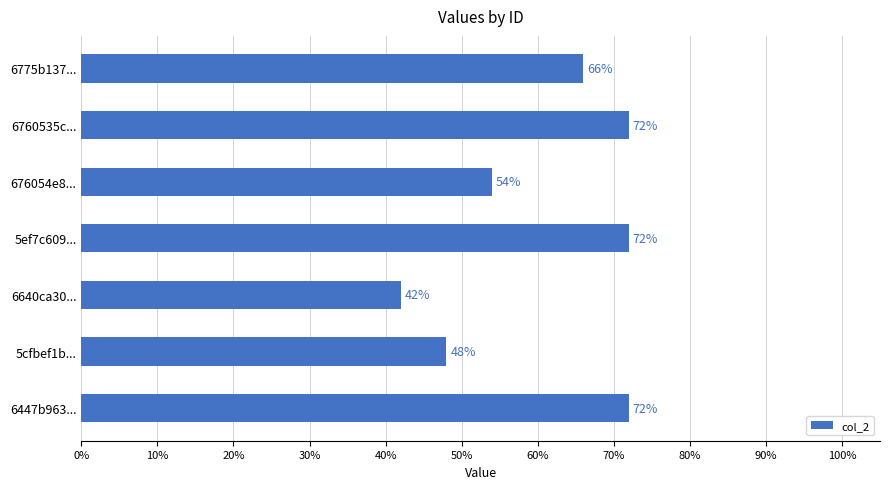

Does the chart contain stacked bars?

No